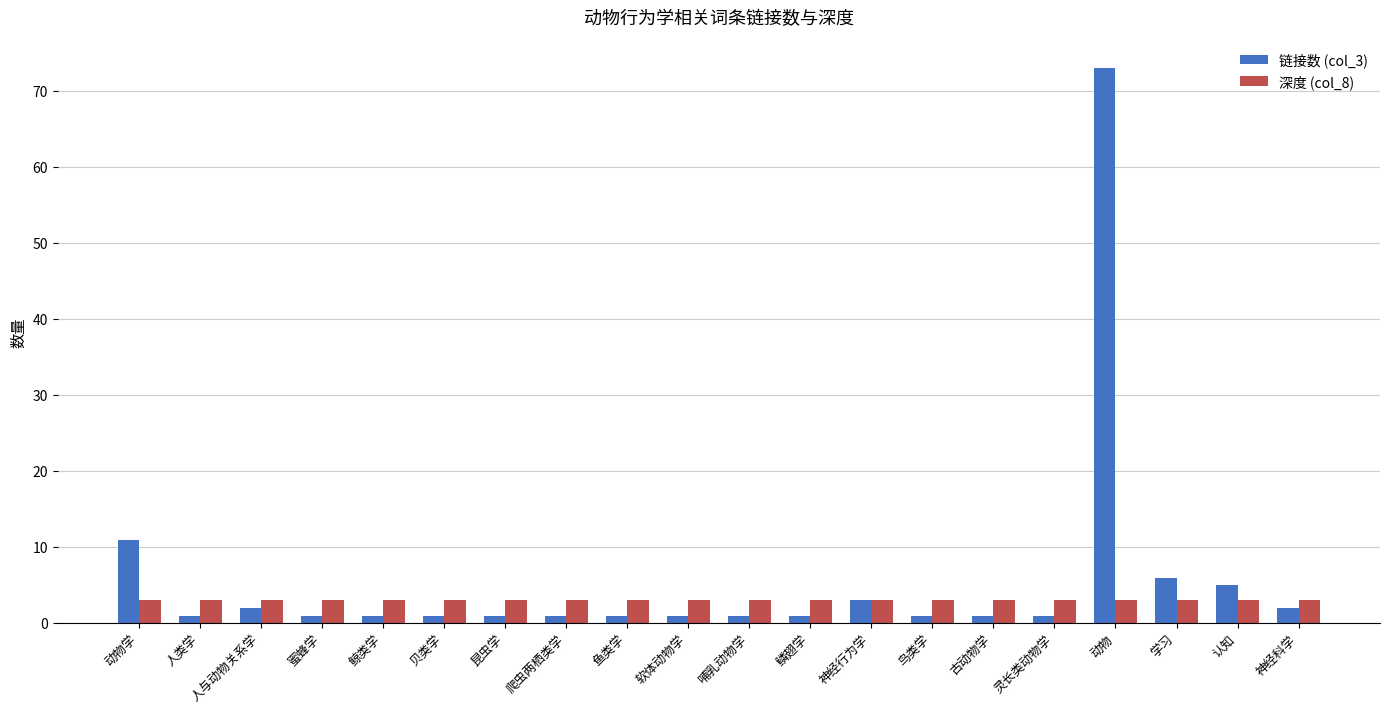

The value of 深度 (col_8) at 鸟类学 is 3. True or false?

True